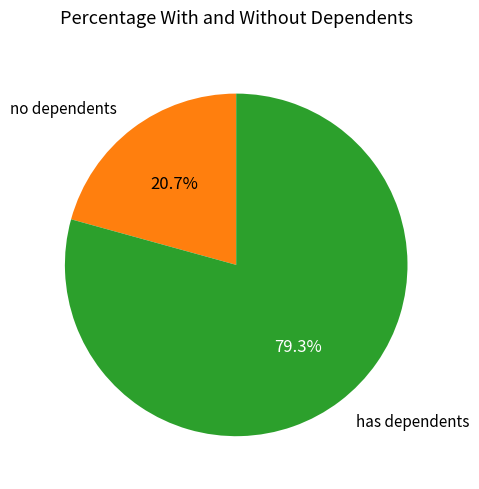

Which slice represents more than half of the pie?

has dependents